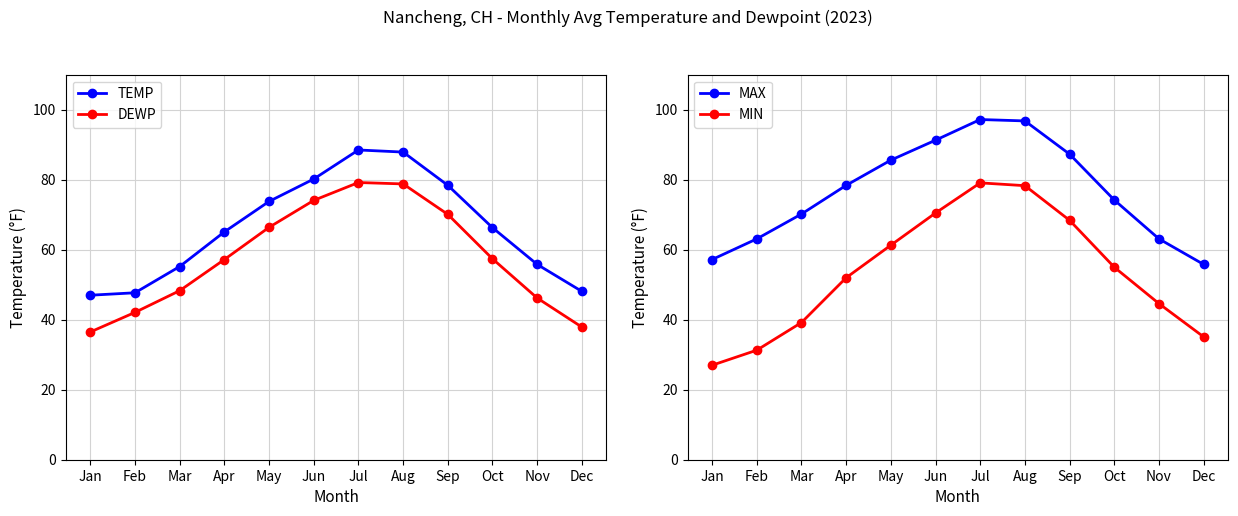

Reading left to right, what are all the values shown in this chart?

TEMP: Jan=47.0	Feb=47.7	Mar=55.2	Apr=65.1	May=73.8	Jun=80.2	Jul=88.5	Aug=87.9	Sep=78.4	Oct=66.3	Nov=55.8	Dec=48.1
DEWP: Jan=36.5	Feb=42.1	Mar=48.3	Apr=57.2	May=66.4	Jun=74.1	Jul=79.2	Aug=78.8	Sep=70.1	Oct=57.4	Nov=46.2	Dec=37.9
MAX: Jan=57.2	Feb=63.1	Mar=70.2	Apr=78.4	May=85.6	Jun=91.3	Jul=97.2	Aug=96.8	Sep=87.3	Oct=74.2	Nov=63.1	Dec=55.8
MIN: Jan=27.0	Feb=31.3	Mar=39.2	Apr=52.0	May=61.3	Jun=70.5	Jul=79.1	Aug=78.3	Sep=68.4	Oct=55.0	Nov=44.6	Dec=35.1